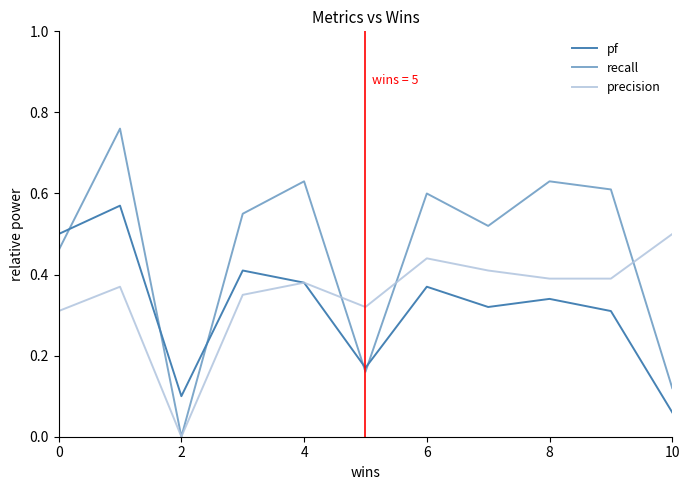

In recall, how many points are lower than both neighbors (excluding endpoints)?

3